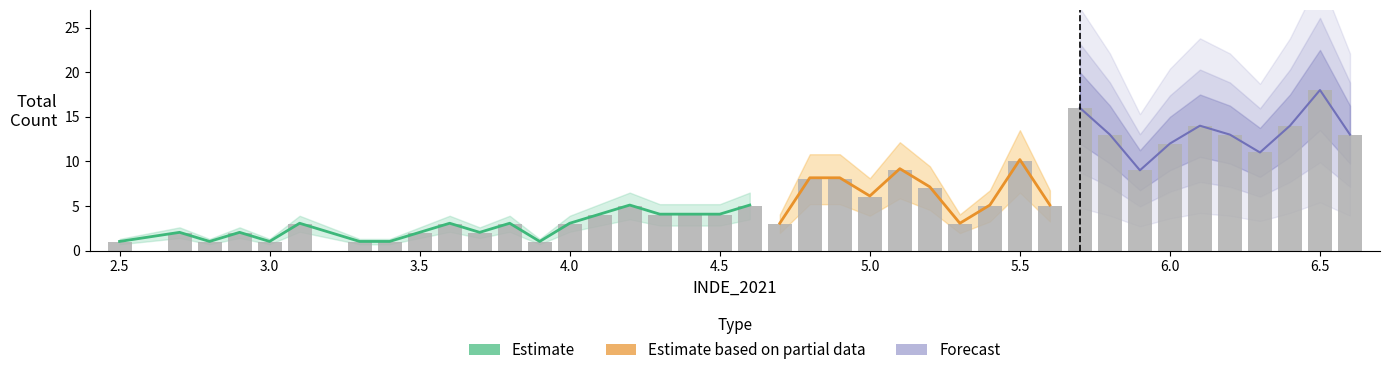

What is the difference between the maximum and second lowest values?

17